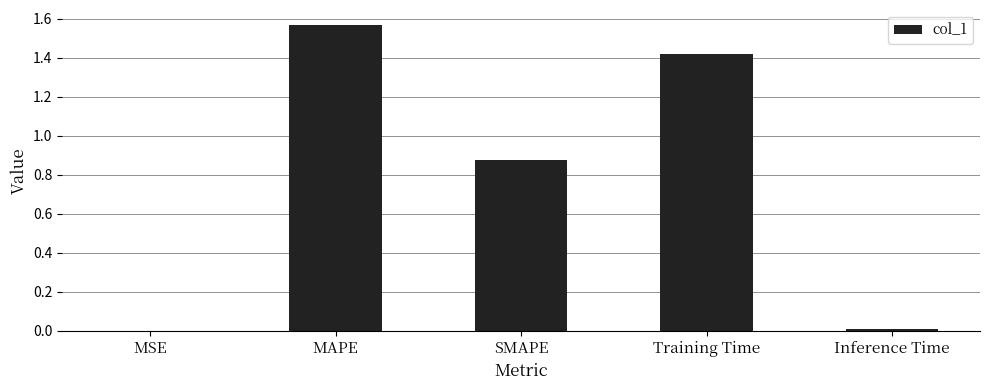

What is the sum of all values?

3.9